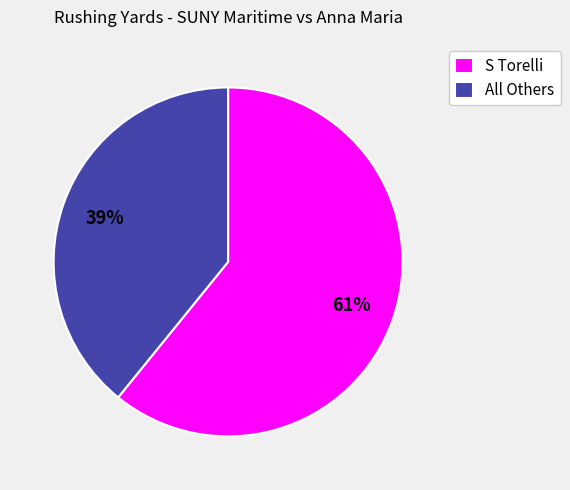

Do All Others and S Torelli together represent more than half of the pie?

Yes